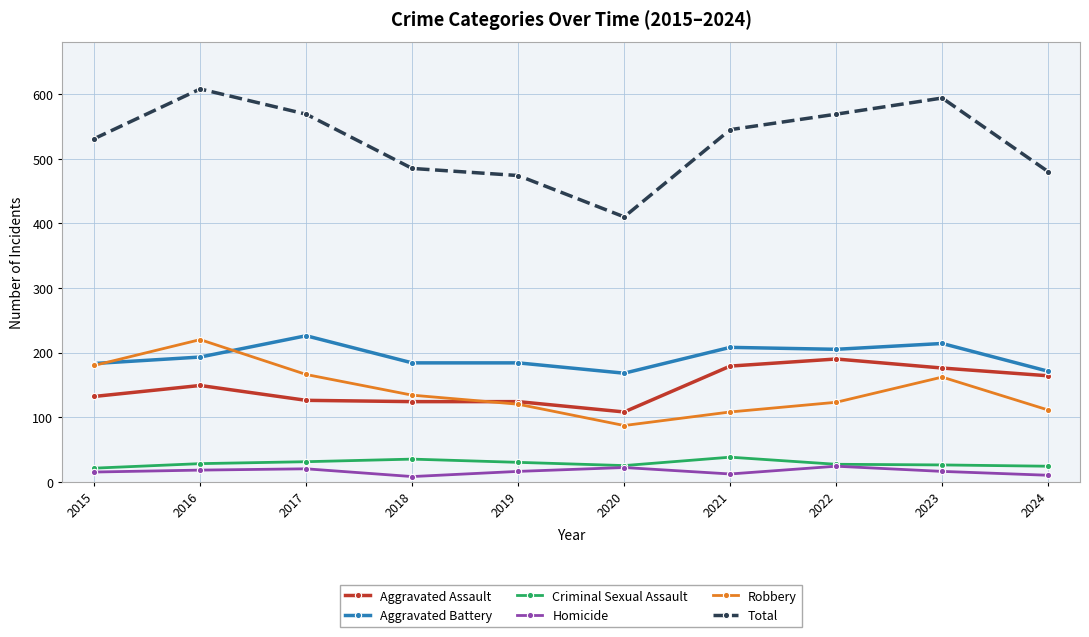

Is the value of Homicide at 2018 greater than the value of Aggravated Assault at 2015?

No